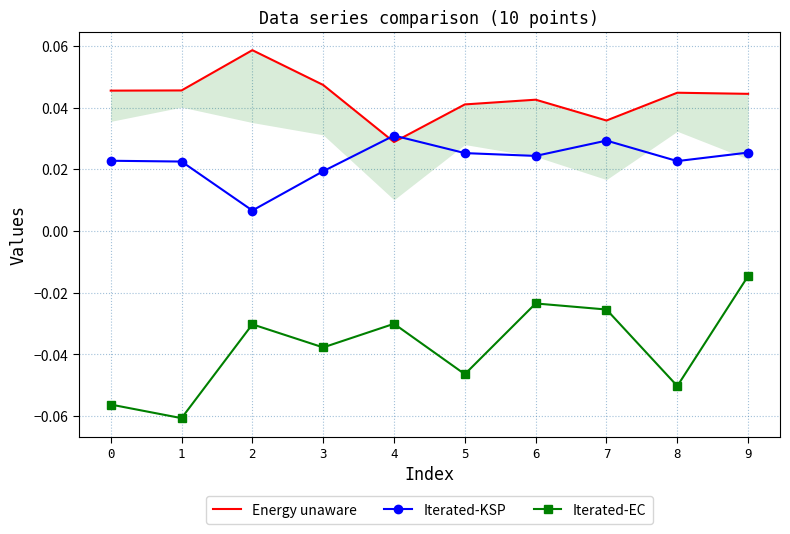

Where is Iterated-KSP nearest to the value 0?

2